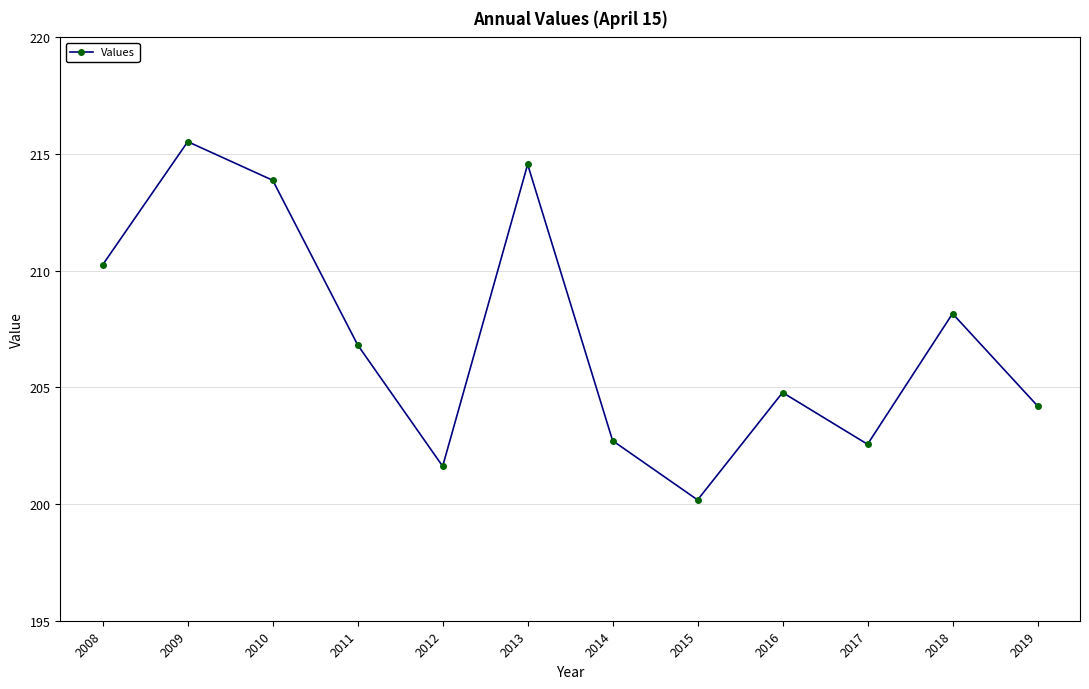

Is it true that the value at 2012 is 91.0?

False